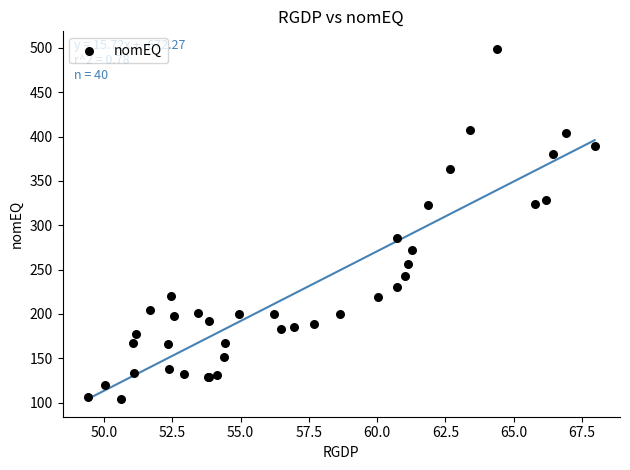

What Y value in the scatter plot is closest to 301?

285.2